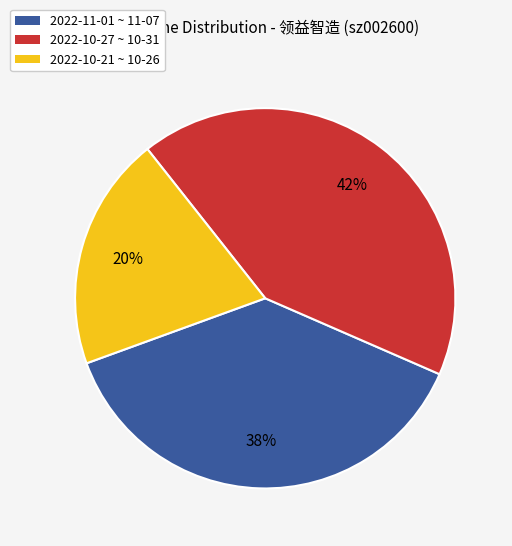

To the nearest percent, what is the average slice percentage?

33%